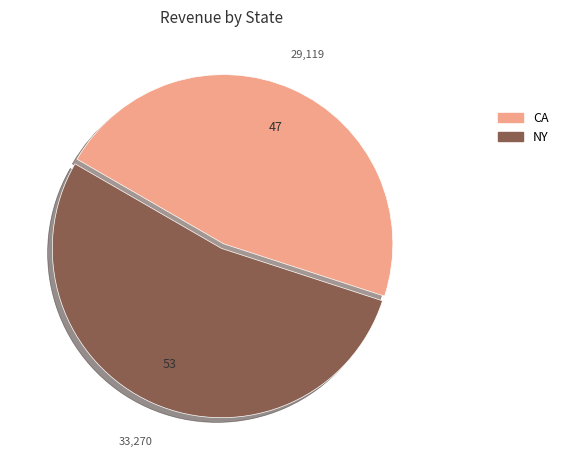

What is the majority slice?

NY